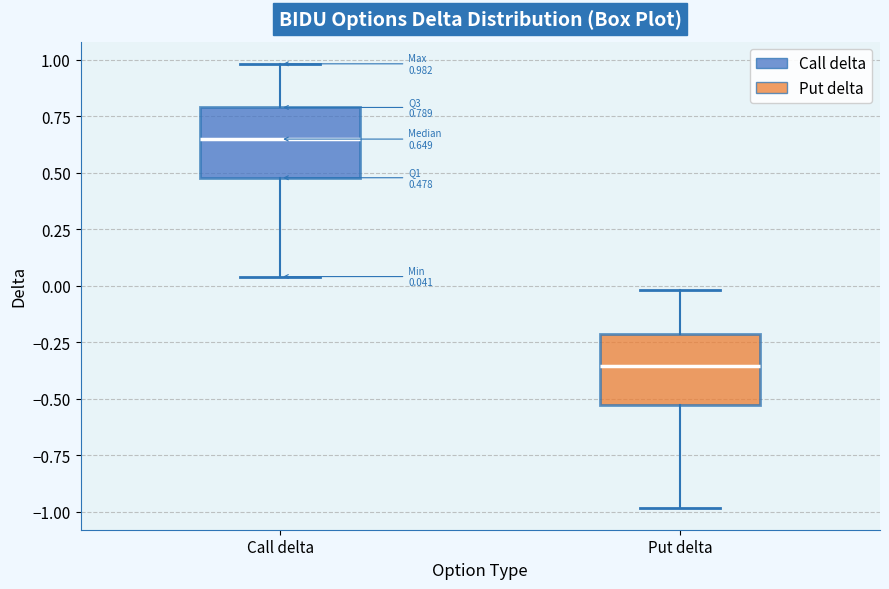

Which box has the highest median line?

Call delta